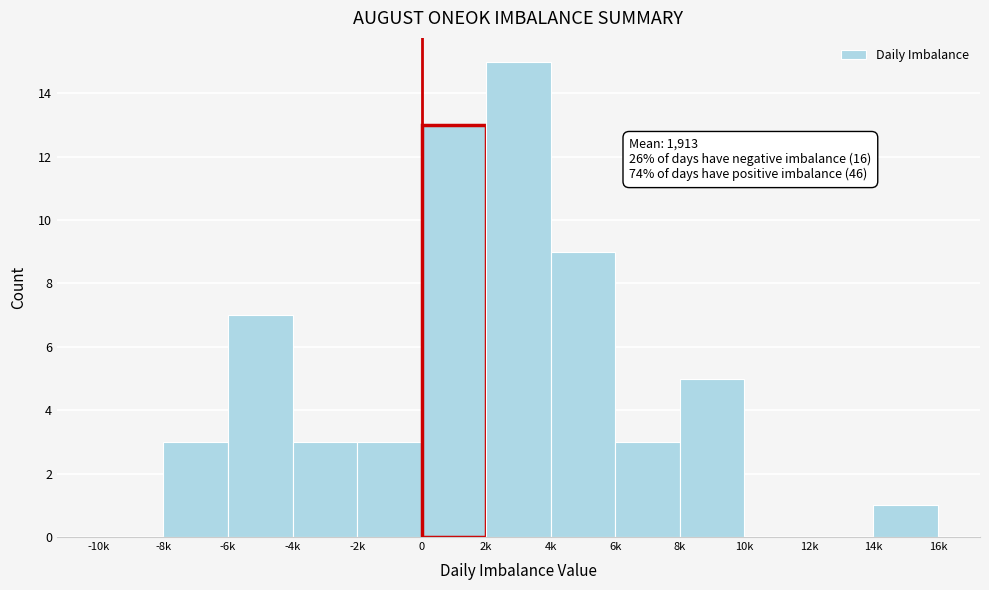

Reading left to right, extract all data points from this chart.

-10k=0	-8k=3	-6k=7	-4k=3	-2k=3	0=13	2k=15	4k=9	6k=3	8k=5	10k=0	12k=0	14k=1